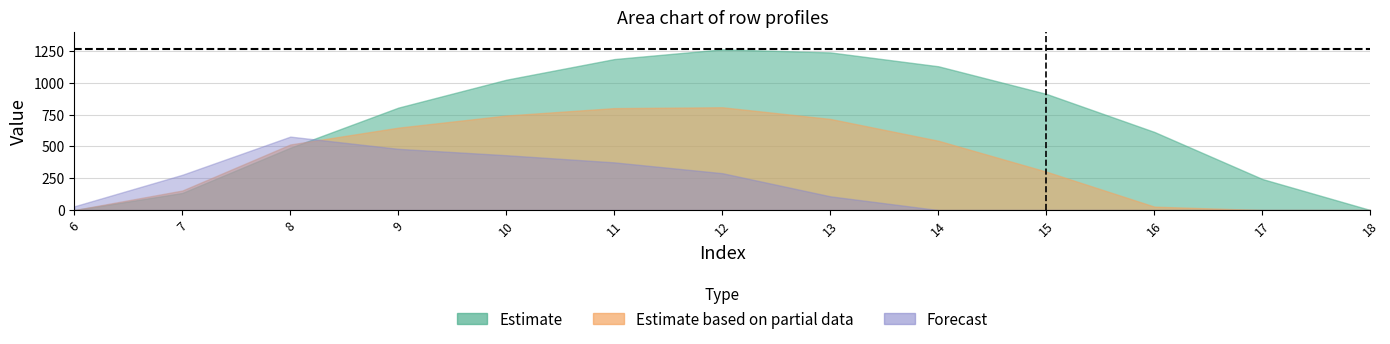

How many lines are shown in the chart?

3